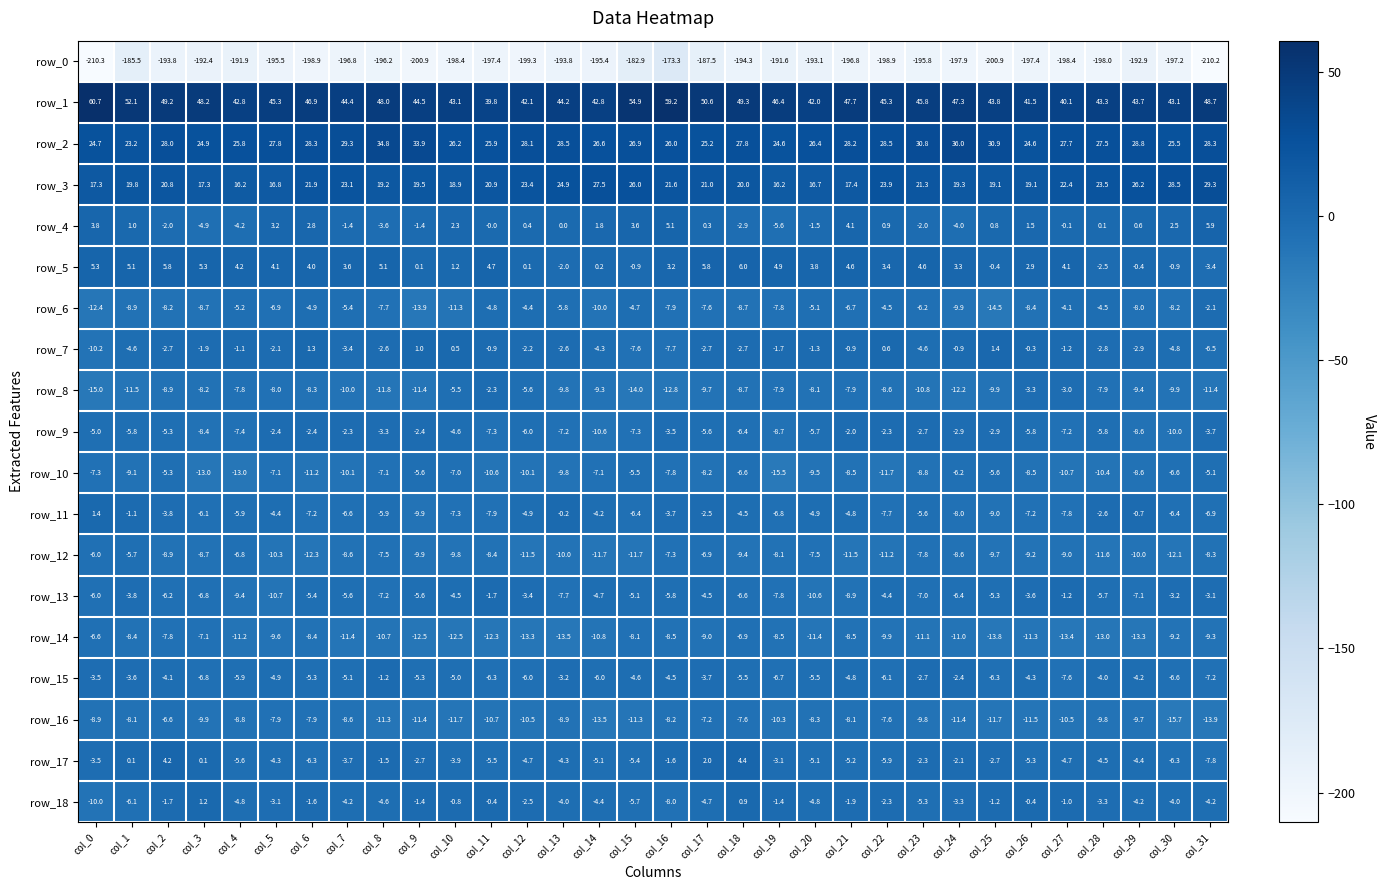

What is the highest value of the row_14 series?

-6.6